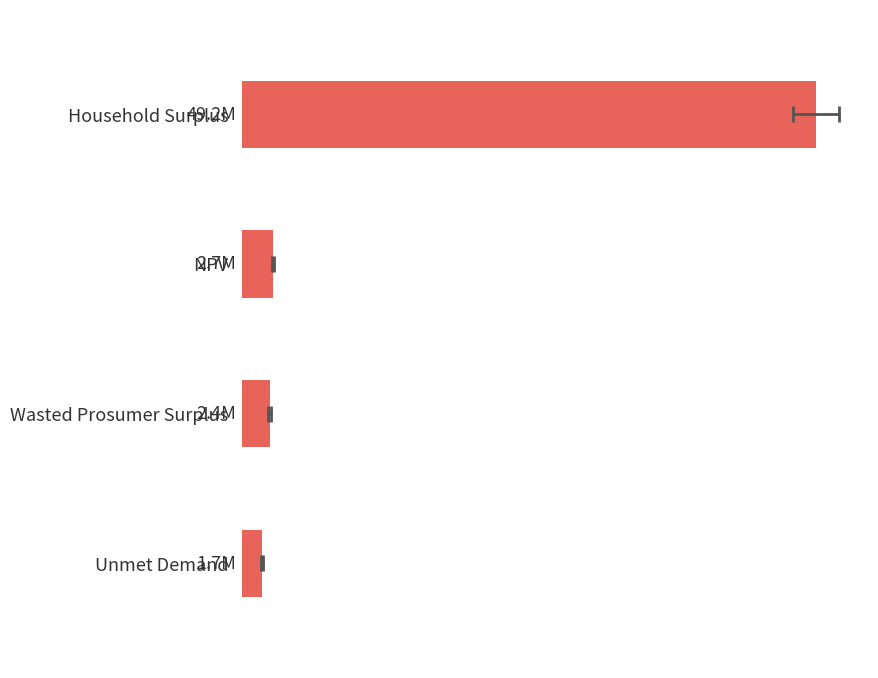

Rank the categories by value from lowest to highest.

Unmet Demand, Wasted Prosumer Surplus, NPV, Household Surplus